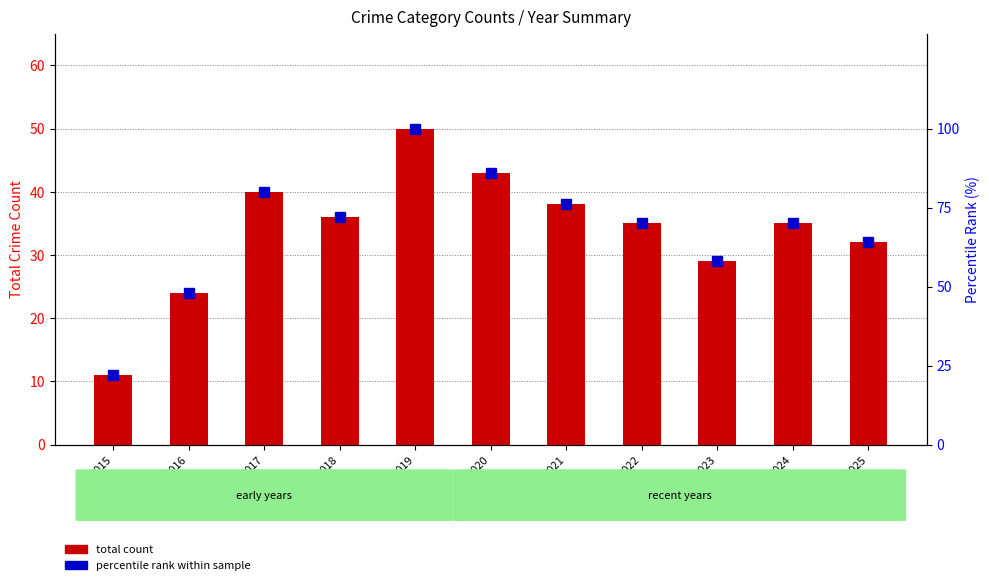

What is the approximate value of percentile rank within sample at 2017?

80